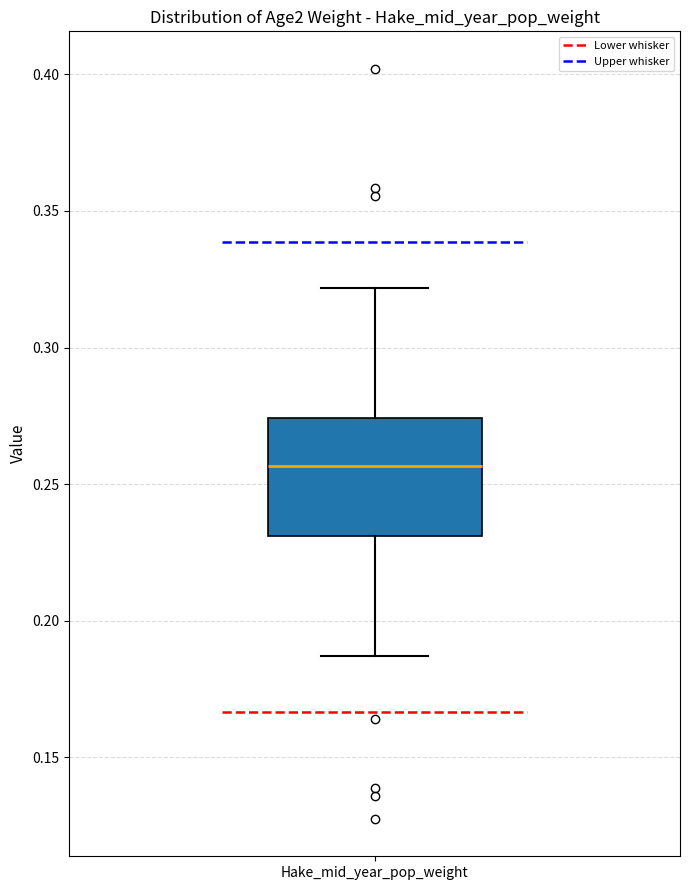

Read this box plot against the y-axis: the position of the median line, the range covered by the box, and the ends of both whiskers. The values are not printed on the chart, so give them approximately, as read against the axis.

median 0.255, box 0.230 to 0.275, whiskers 0.185 to 0.320